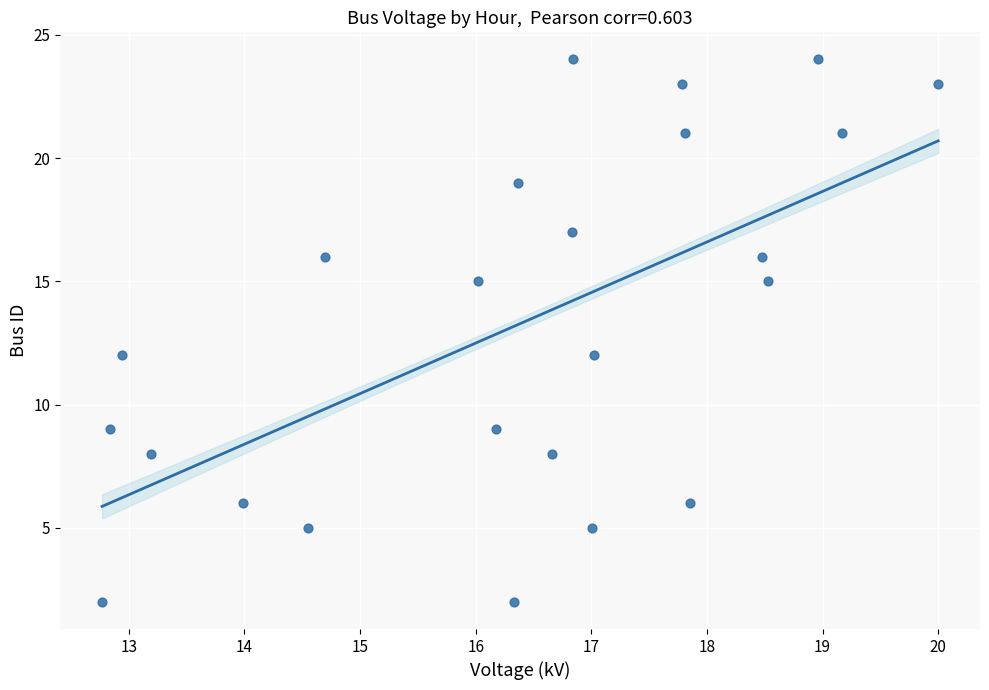

What is the range of Y values (max minus min)?

22